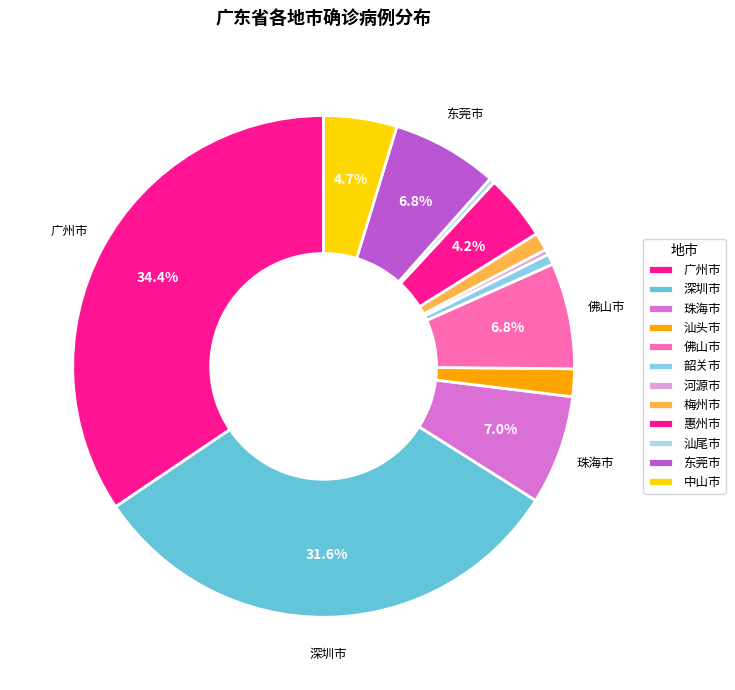

Count the number of slices in the pie.

12